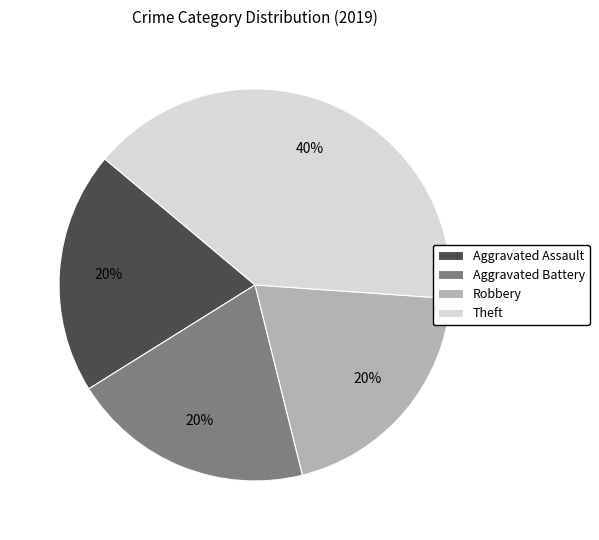

The Aggravated Battery slice represents 20% of the pie. True or false?

True